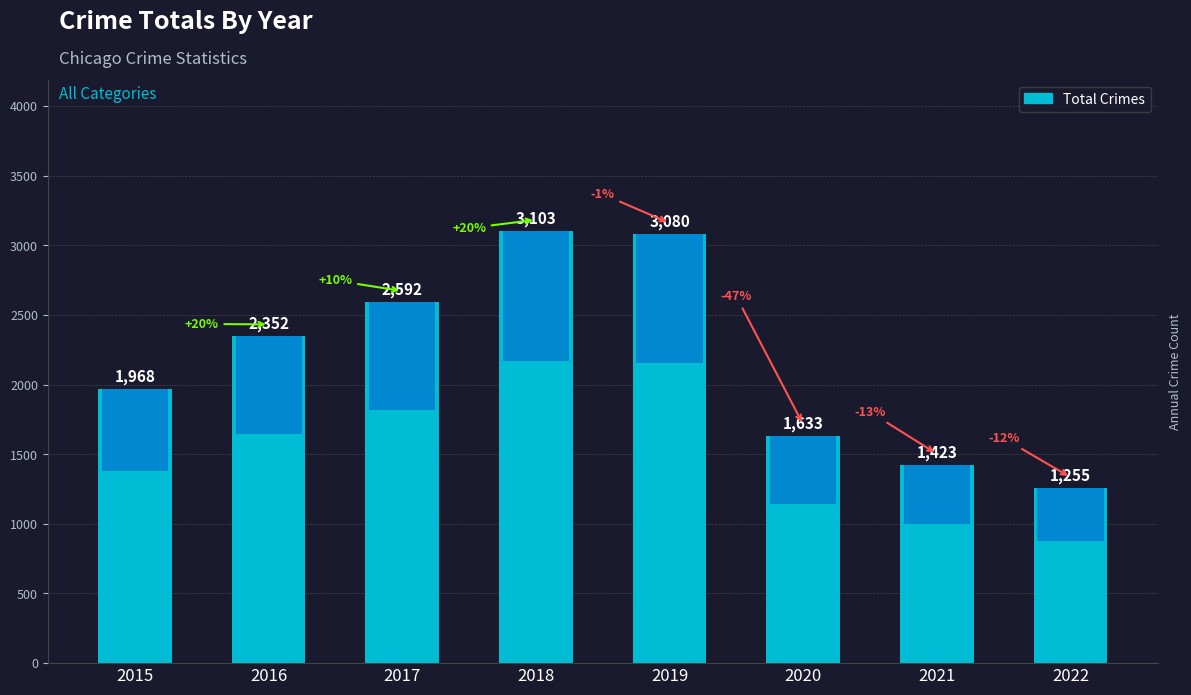

What is the difference between the values at 2021 and 2019?

1657